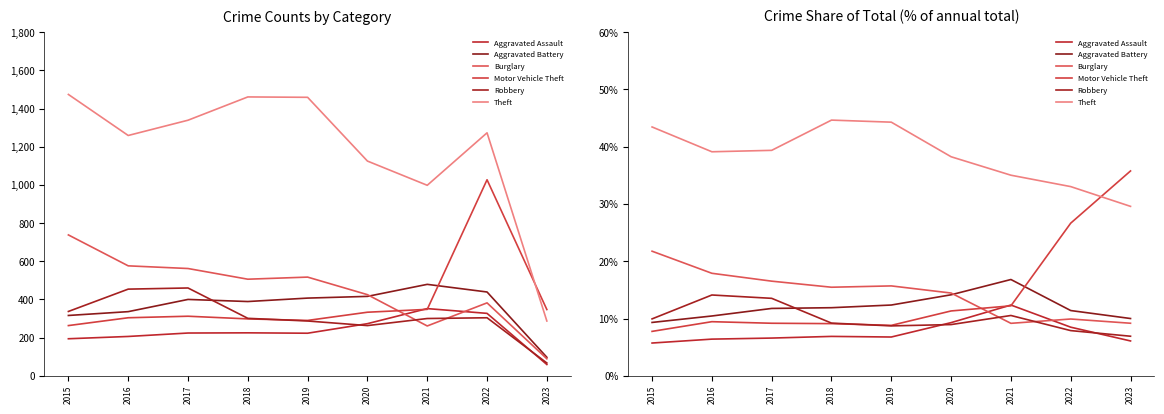

What is the total value across all series at 2019?

96.6